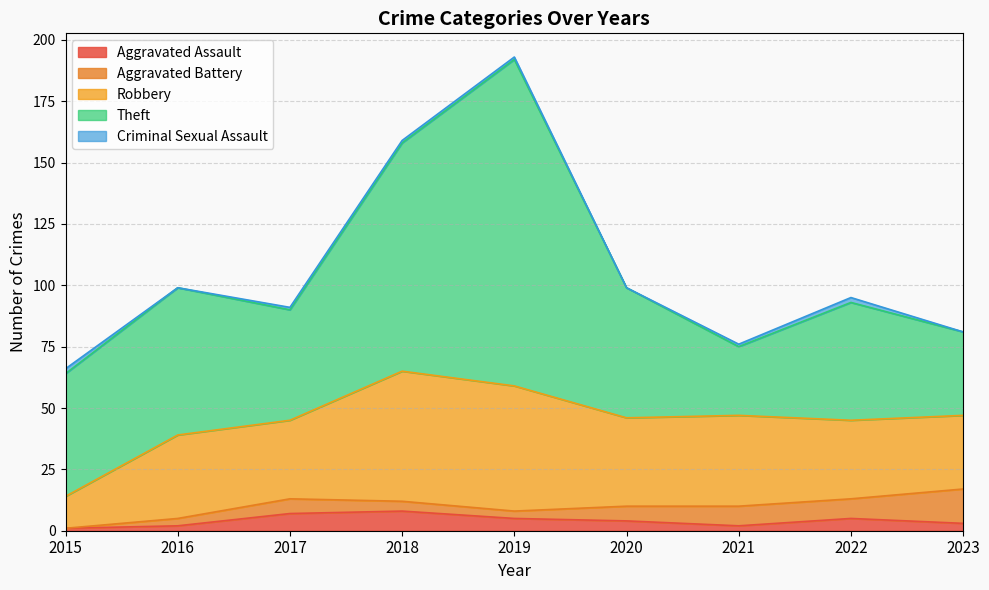

What is the total value across all series at 2015?

66